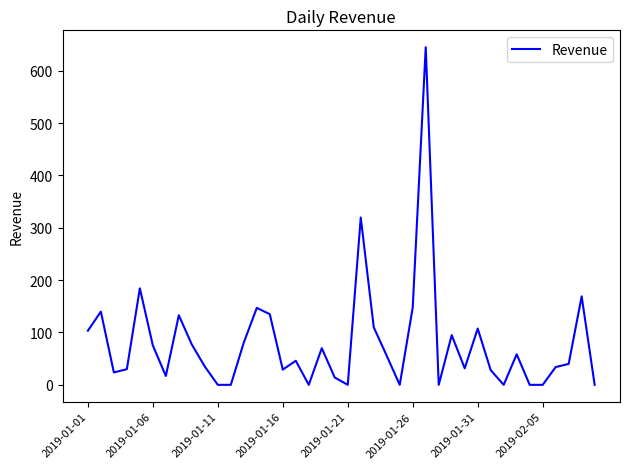

What is the maximum value shown in the chart?

644.9